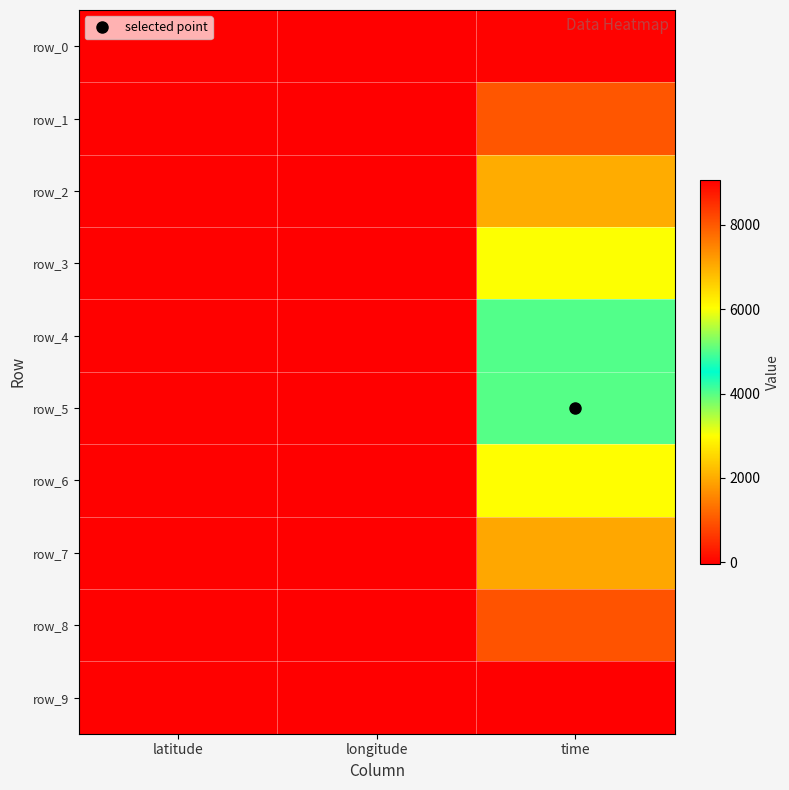

How many values in row_7 are below zero?

2